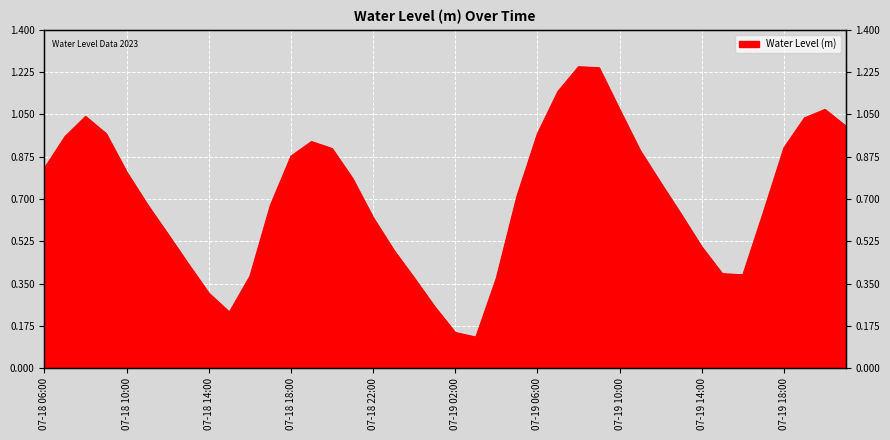

What is the maximum value shown in the chart?

1.2